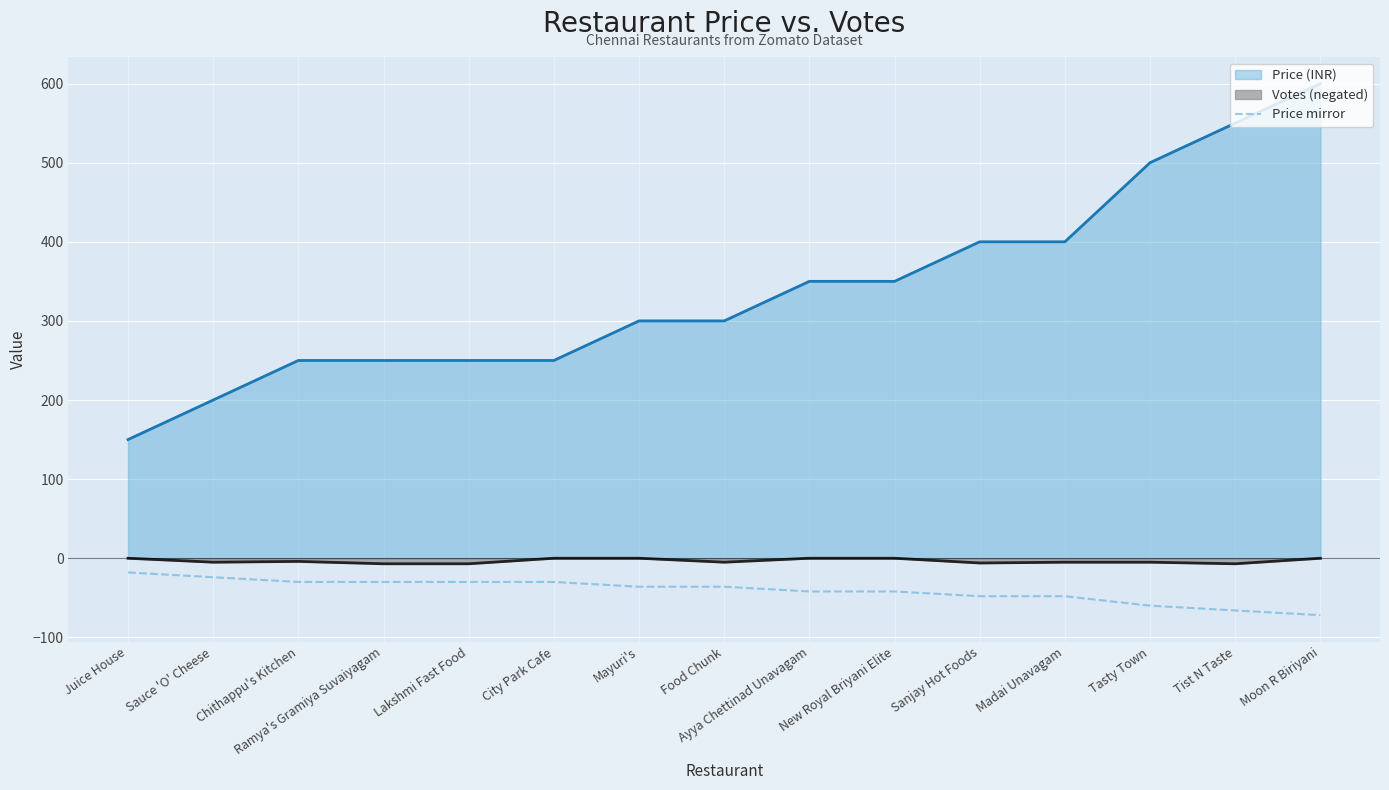

Rank the series at Tasty Town from lowest to highest value.

Price mirror, Votes (negated), Price (INR)